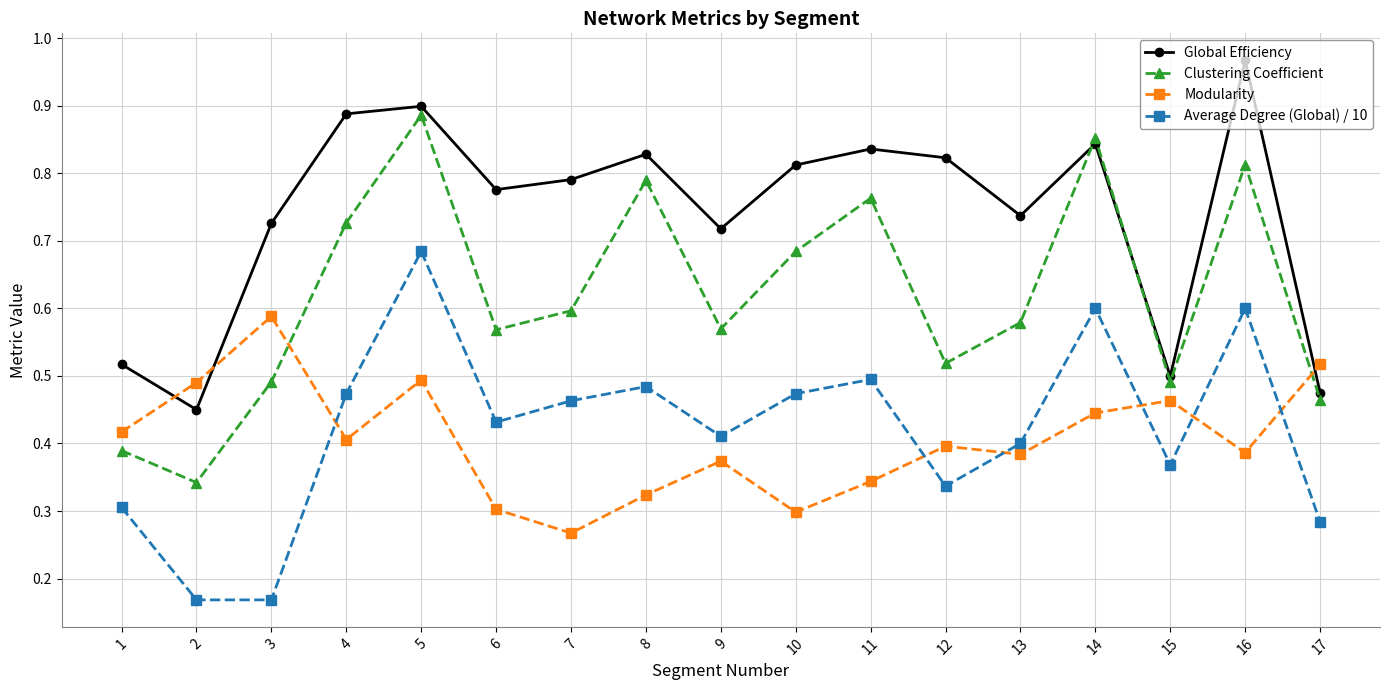

What are all the series names shown in the legend?

Global Efficiency, Clustering Coefficient, Modularity, Average Degree (Global) / 10